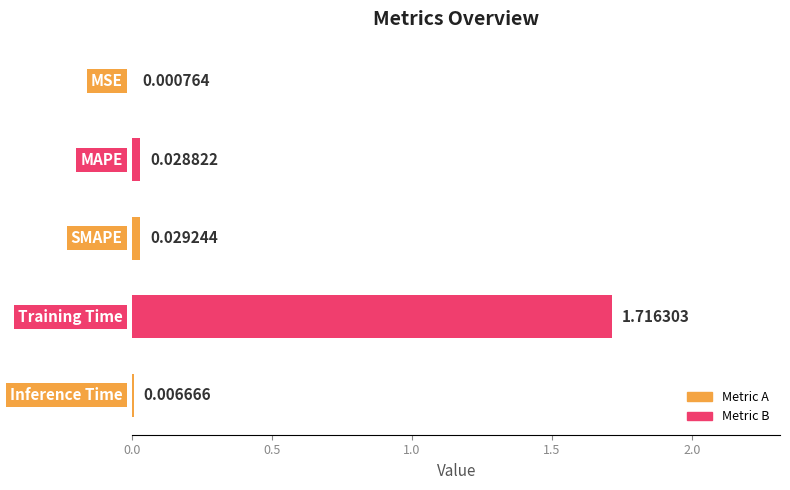

What is the sum of all values?

1.8